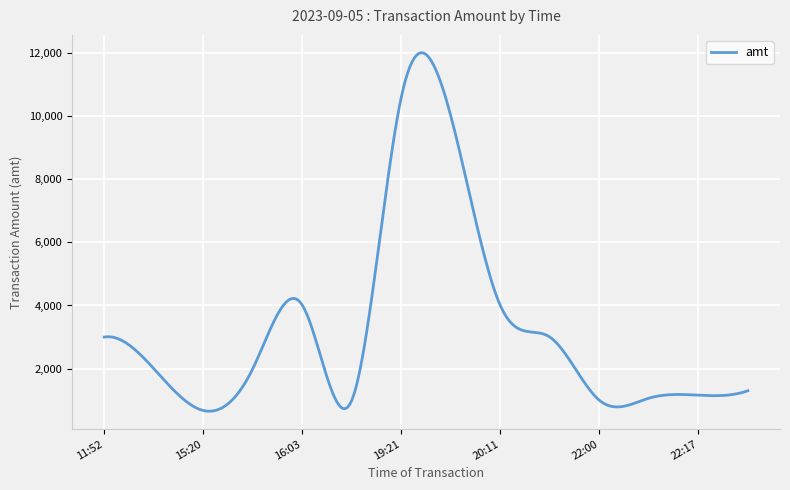

True or false: there are more than 2 points higher than both neighbors.

True